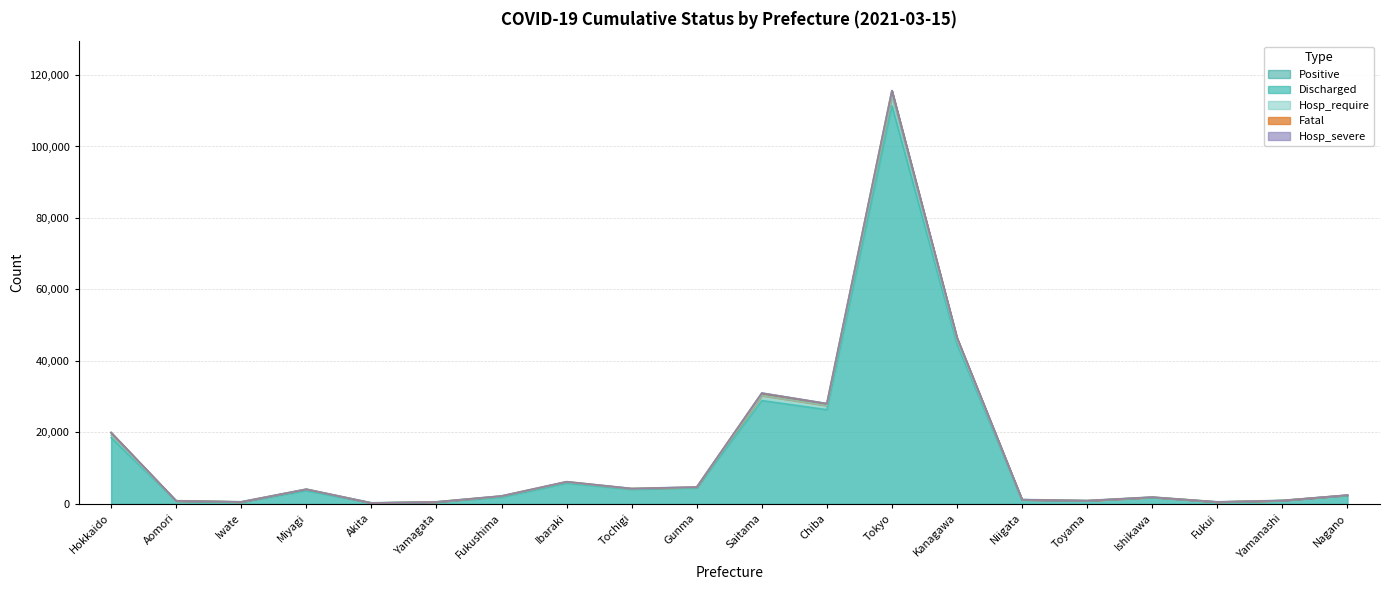

The Positive series shows 129 at Yamagata. True or false?

False